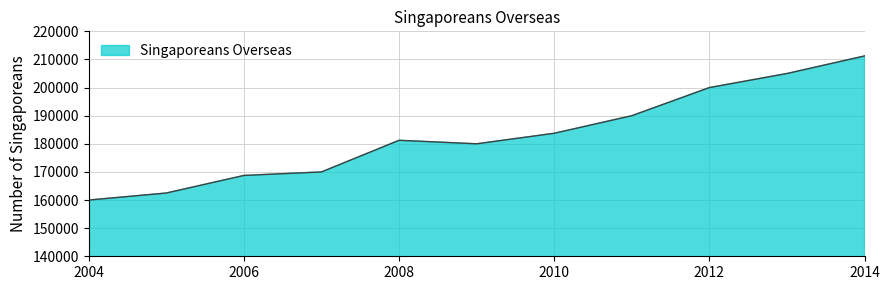

What is the maximum value shown in the chart?

211250